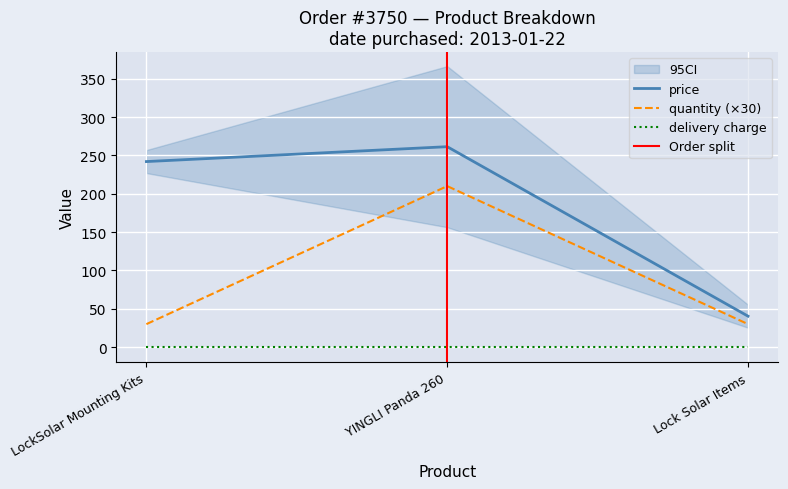

What is the label of the 3rd point from the left?

Lock Solar Items